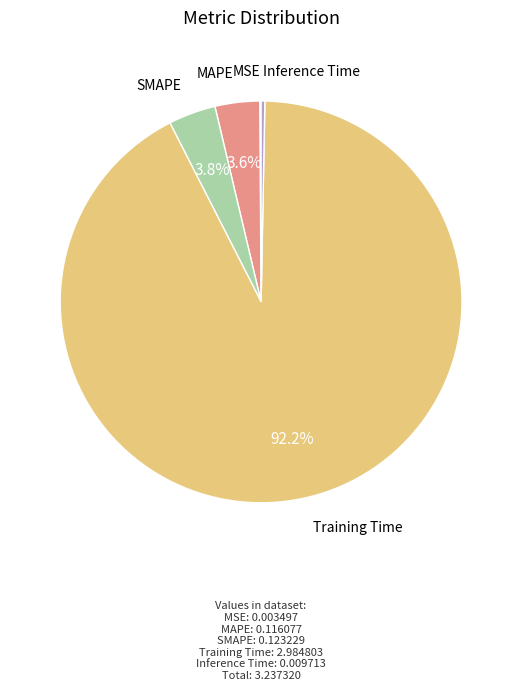

How much of the chart is everything except Training Time?

7.8%